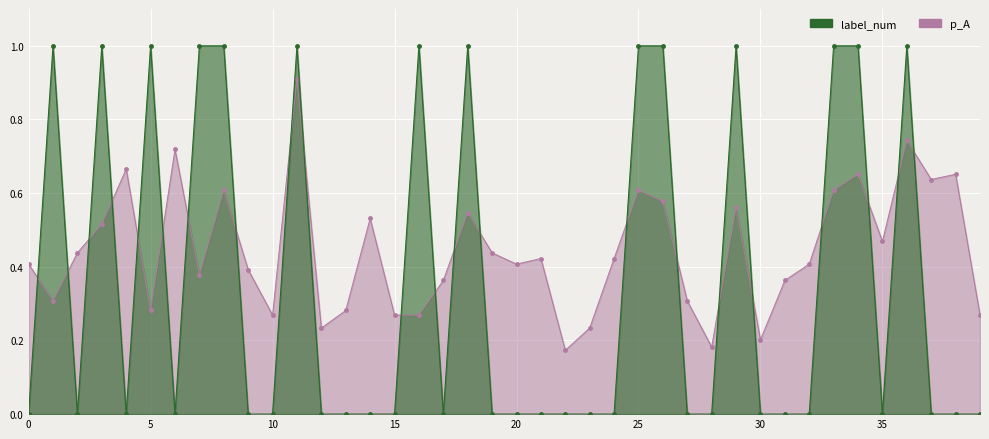

Which category has the highest value across all series?

5